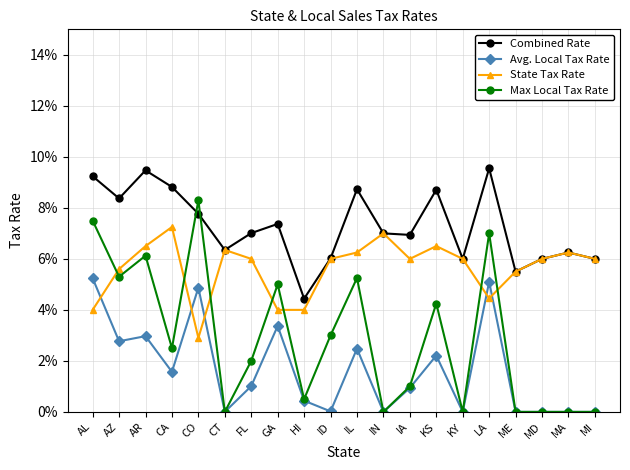

What are all the series names shown in the legend?

Combined Rate, Avg. Local Tax Rate, State Tax Rate, Max Local Tax Rate